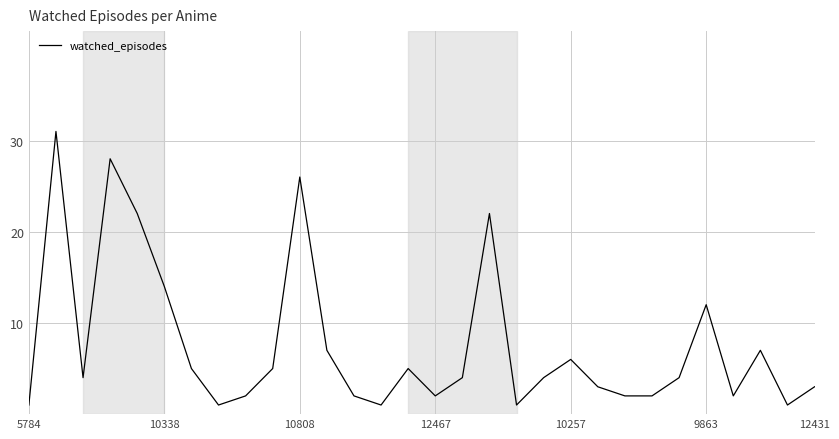

What is the difference between the maximum and minimum values?

30